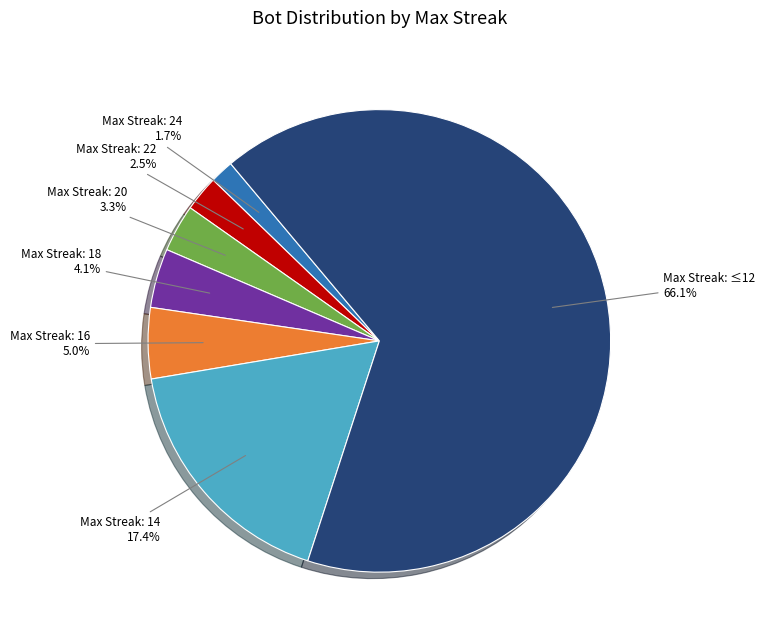

Does any single category account for the majority?

Yes